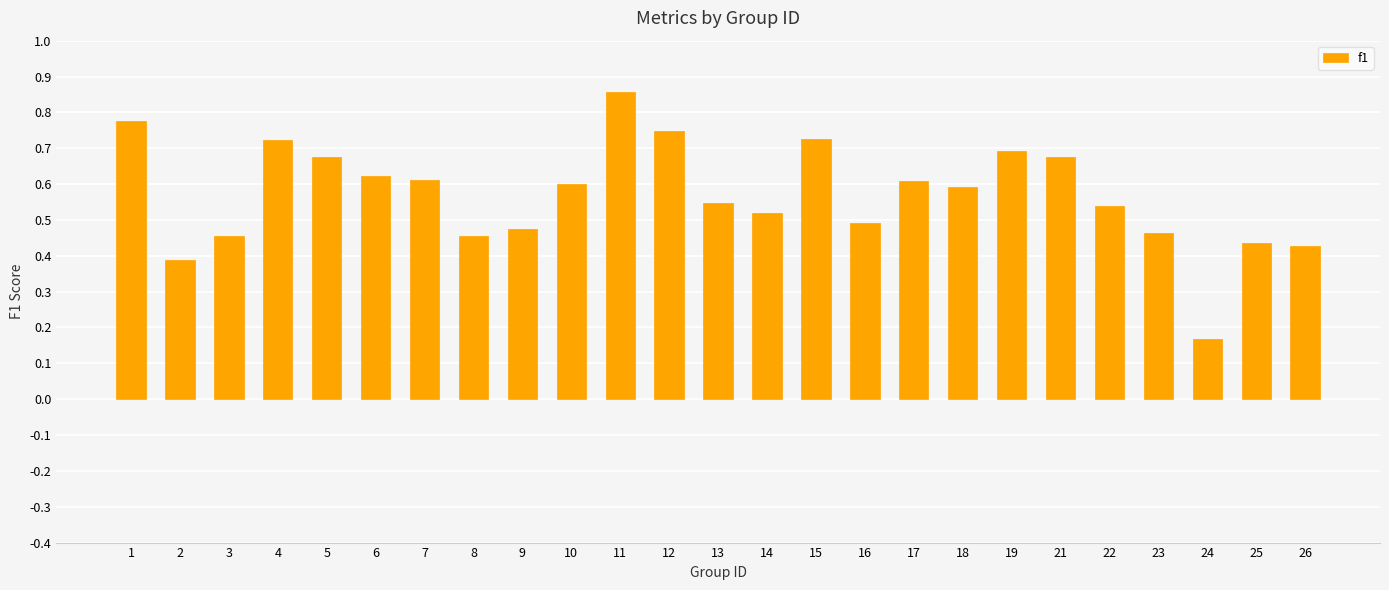

Which category has the highest value across all series?

11